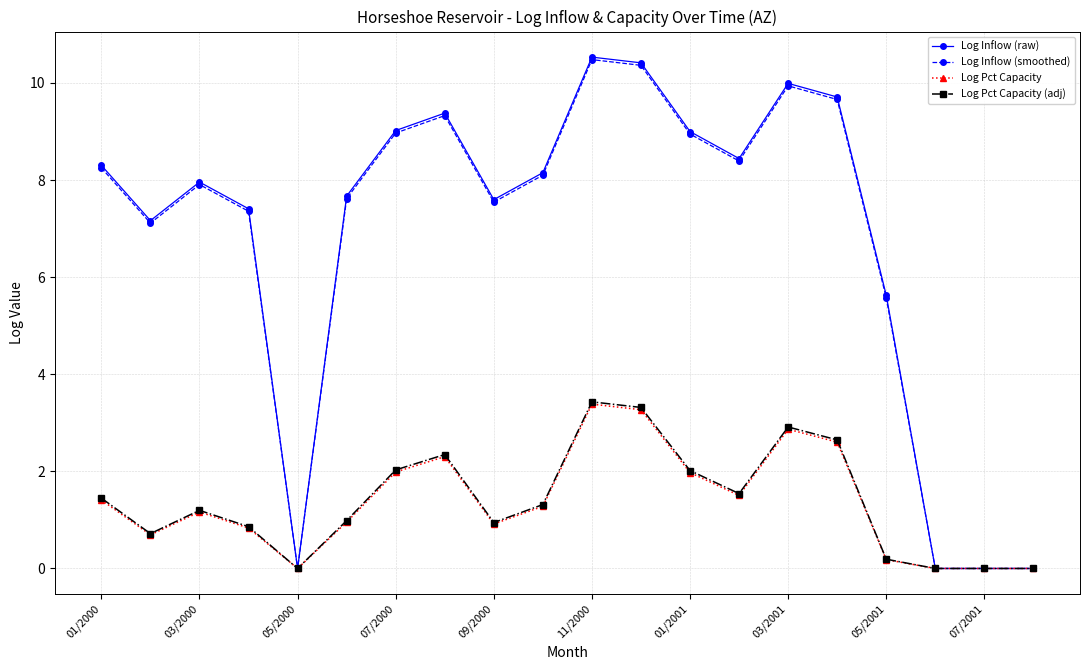

What is the highest value of the Log Inflow (smoothed) series?

10.5